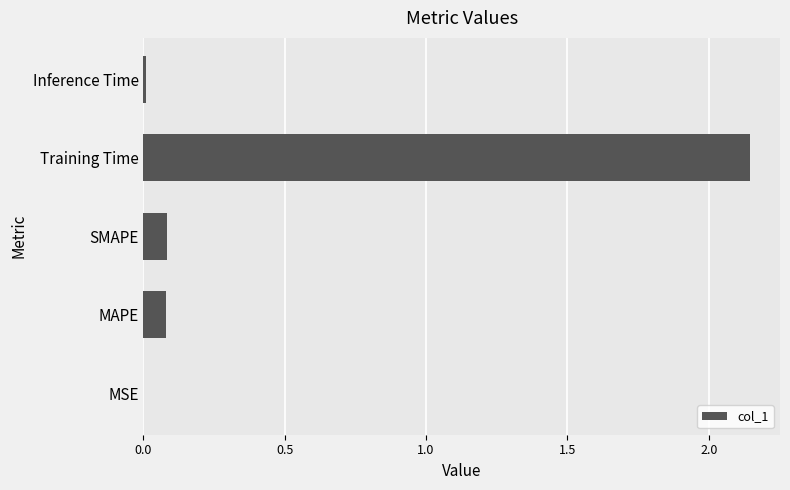

Are the bars horizontal?

Yes